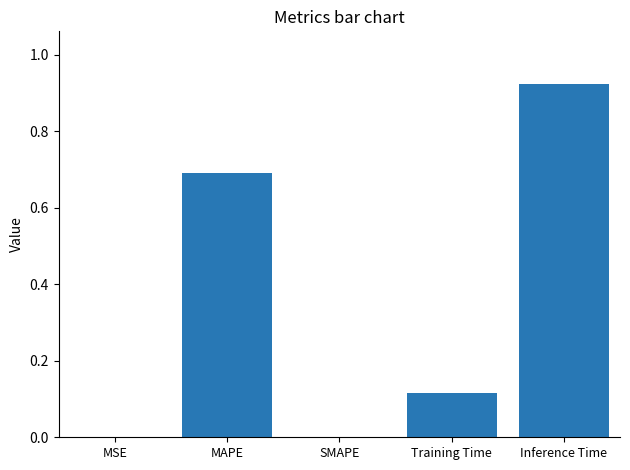

Which label corresponds to the largest value in the chart?

Inference Time